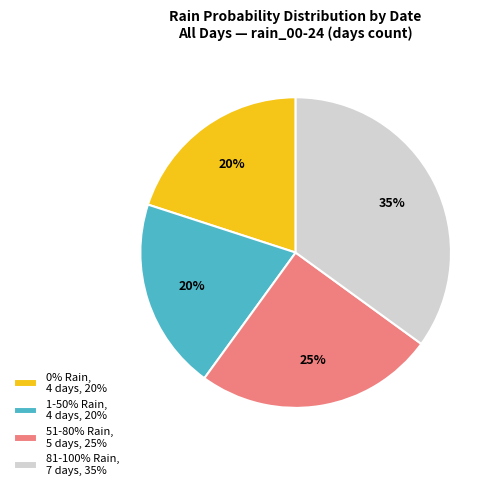

To the nearest percent, what percentage of the pie is 51-80% Rain, 5 days, 25%?

25%